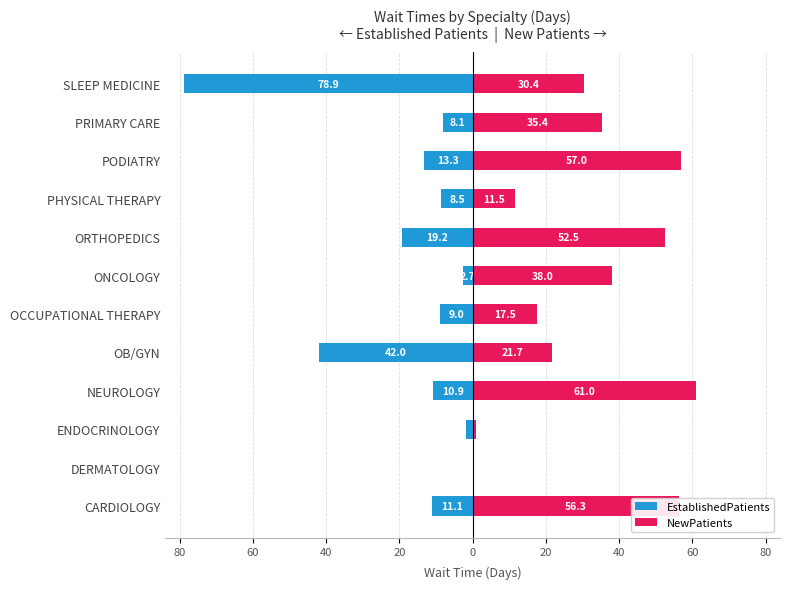

How many data points in EstablishedPatients are above -9?

5